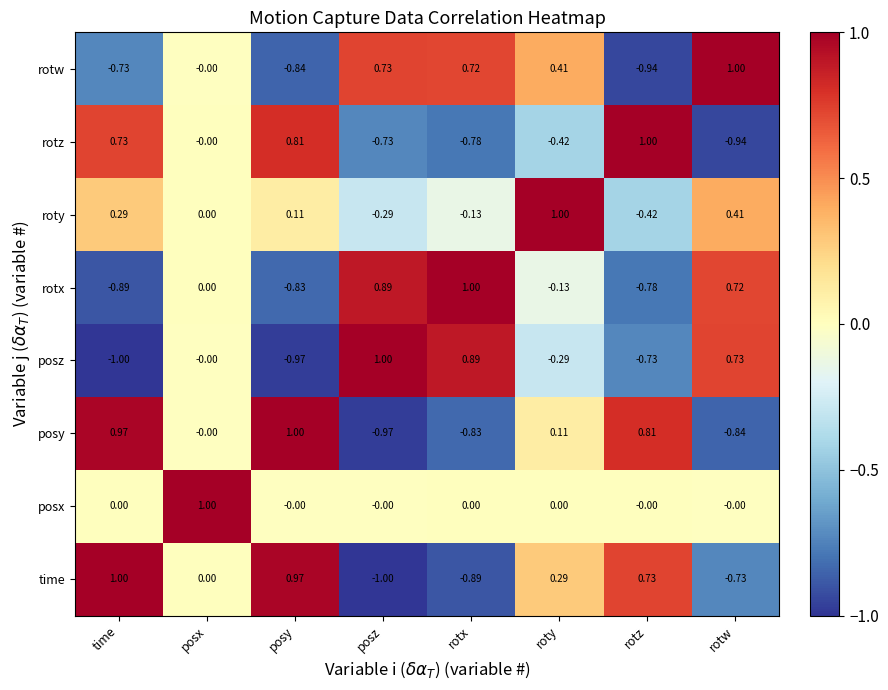

At which label is rotx closest to 0?

posx